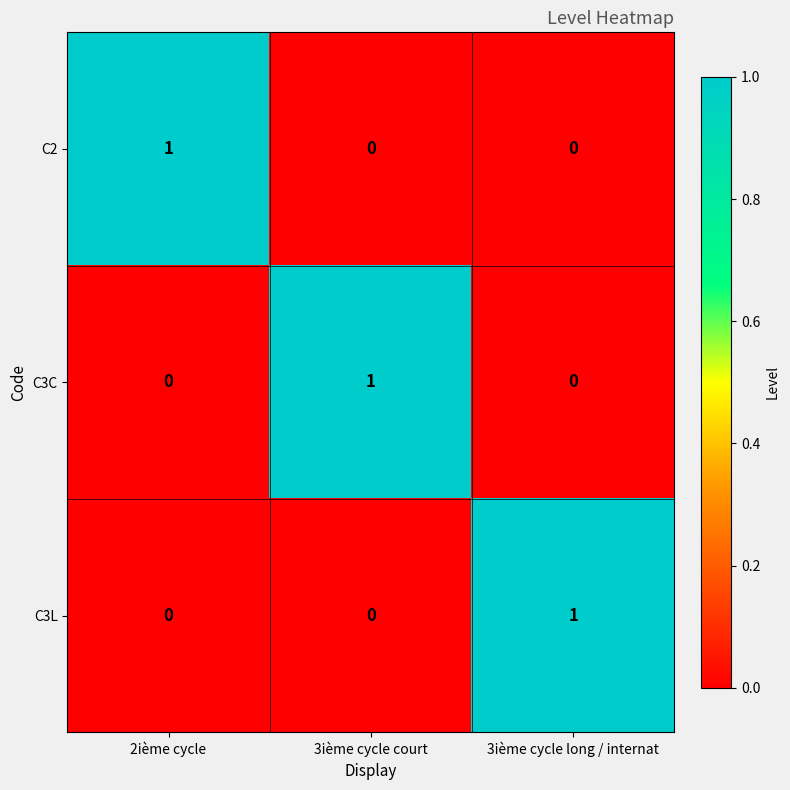

Reading left to right, what are all the values shown in this chart?

C2: 2ième cycle=1	3ième cycle court=0	3ième cycle long / internat=0
C3C: 2ième cycle=0	3ième cycle court=1	3ième cycle long / internat=0
C3L: 2ième cycle=0	3ième cycle court=0	3ième cycle long / internat=1